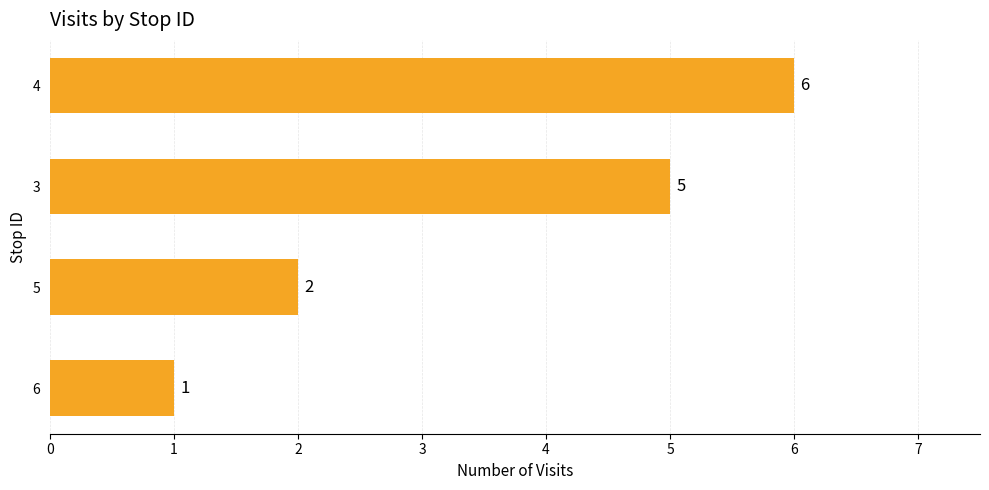

Count the number of categories in the chart.

4